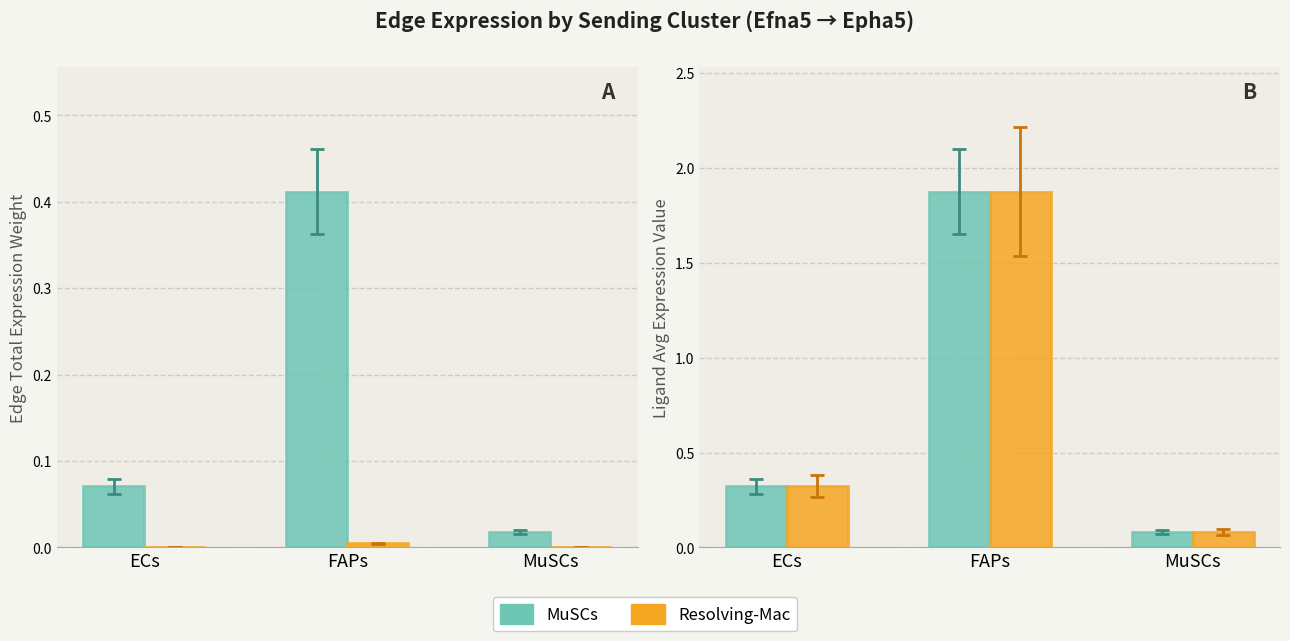

Between MuSCs and FAPs, which is larger?

FAPs